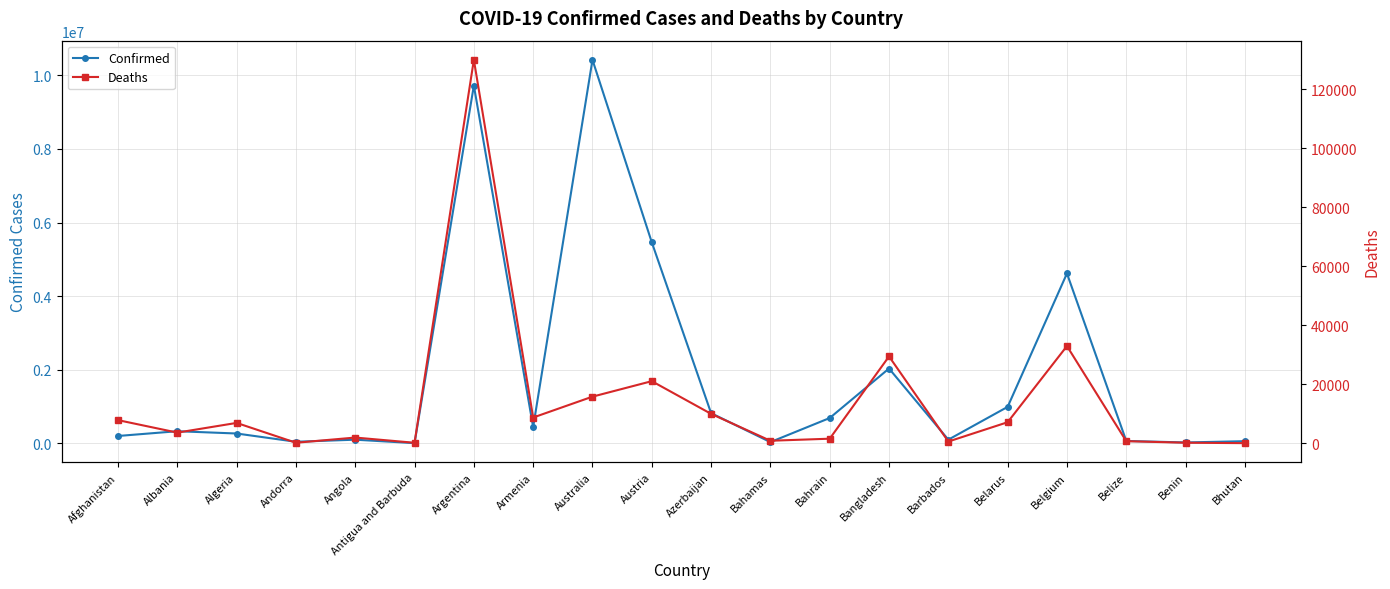

What is the label of the 17th point from the right?

Andorra